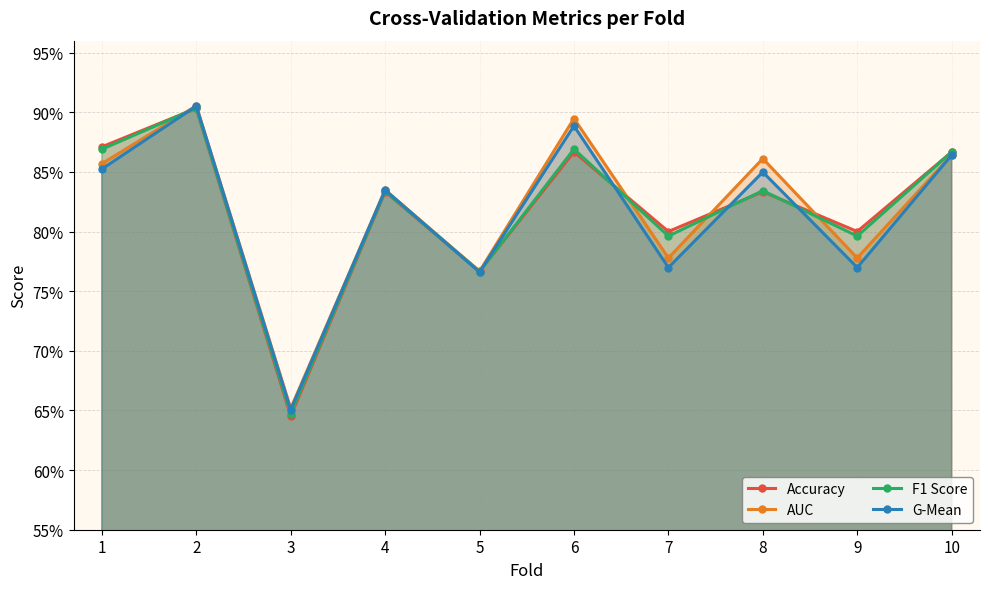

The value of G-Mean at 7 is 1.3. True or false?

False